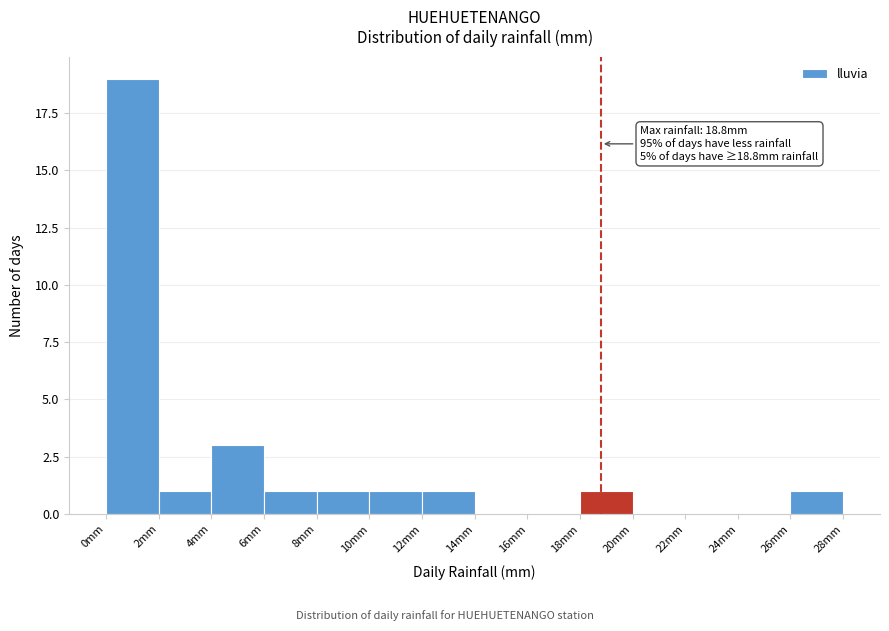

Which range on the x-axis has the tallest bar?

0 to 2